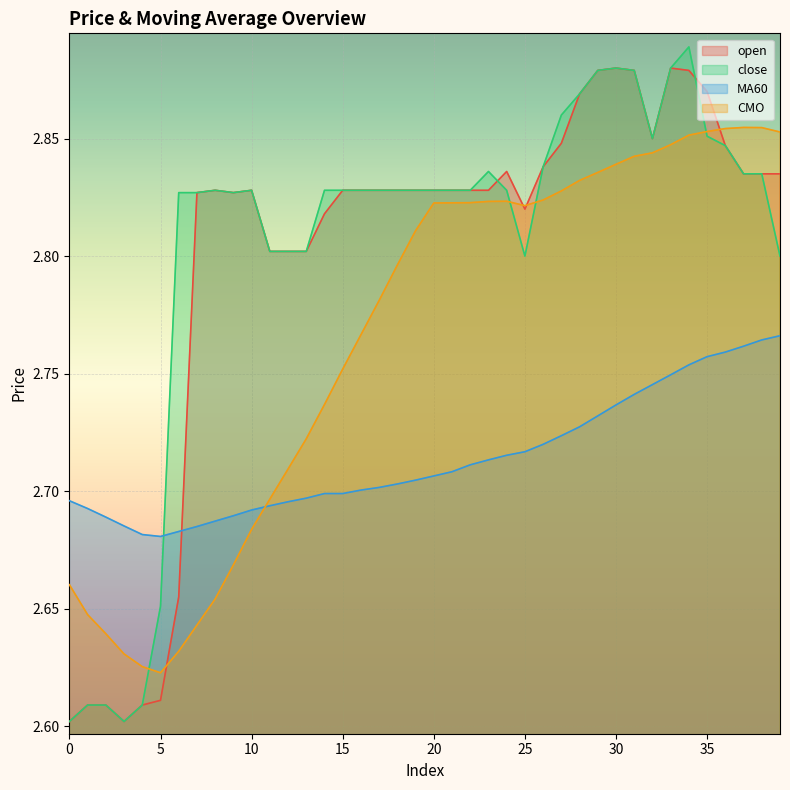

List the labels in order of close value, smallest first.

0, 3, 1, 2, 4, 5, 25, 39, 11, 12, 13, 6, 7, 9, 8, 10, 14, 15, 16, 17, 18, 19, 20, 21, 22, 24, 37, 38, 23, 26, 36, 32, 35, 27, 28, 29, 31, 30, 33, 34